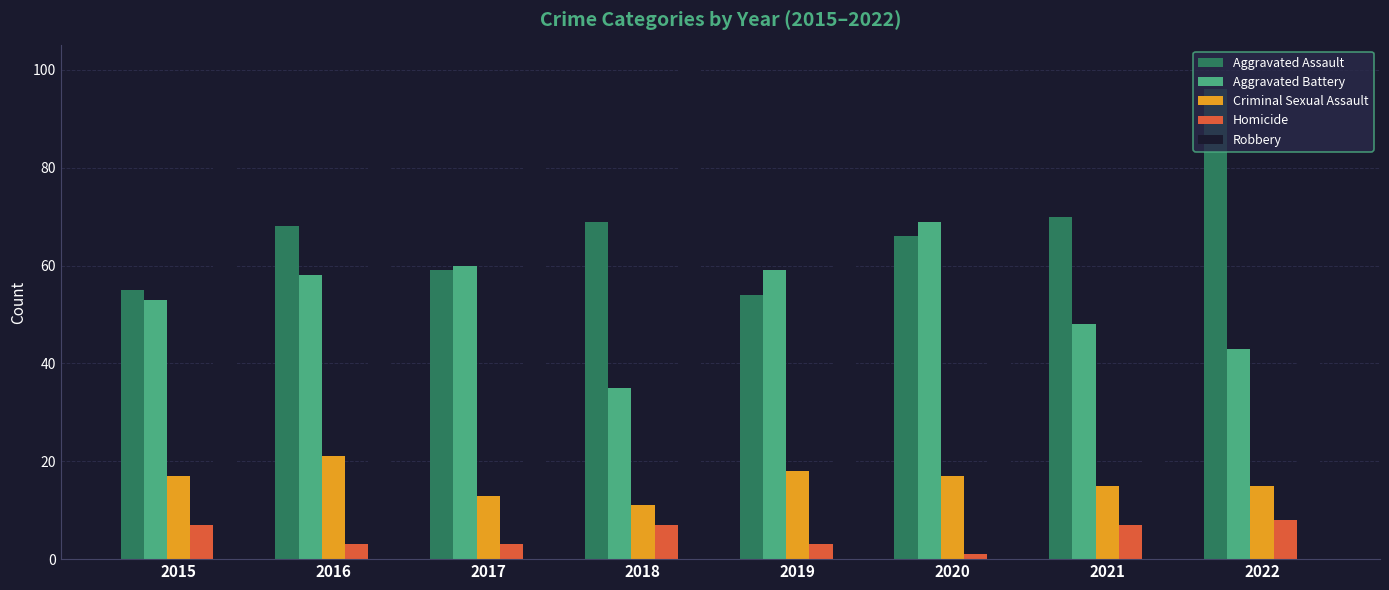

What is the total value across all series at 2021?

179